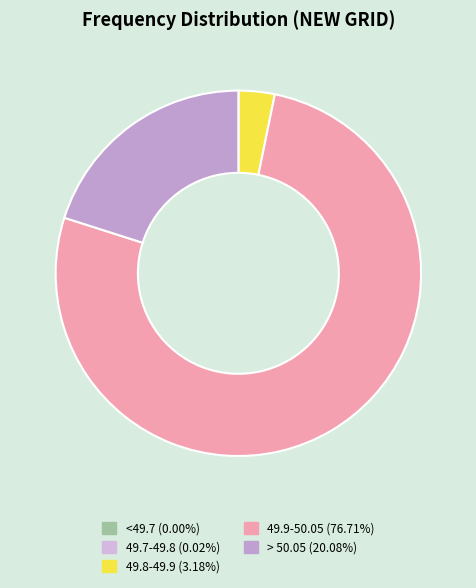

Count the number of slices in the pie.

5